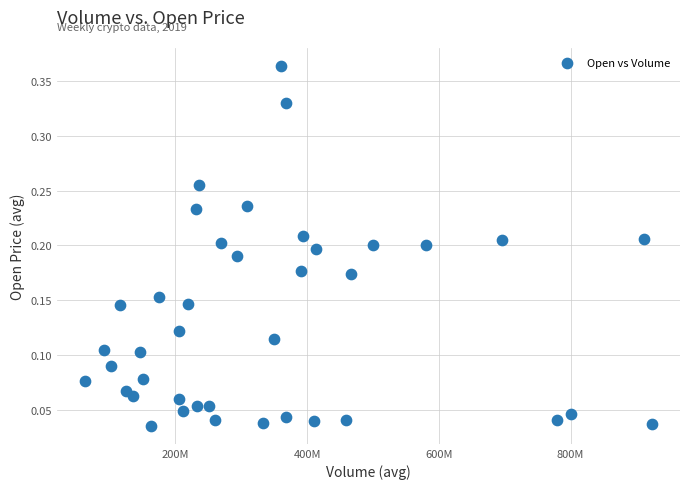

What is the range of X values (max minus min)?

860005697.0